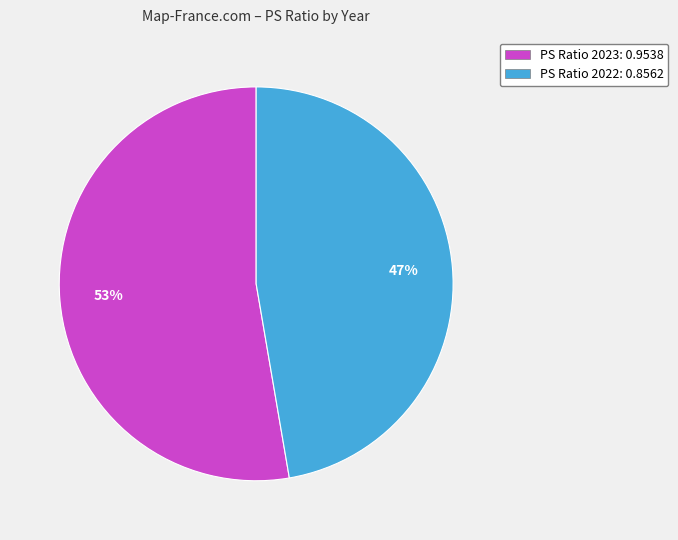

Combined, do PS Ratio 2023: 0.9538 and PS Ratio 2022: 0.8562 account for over 50%?

Yes